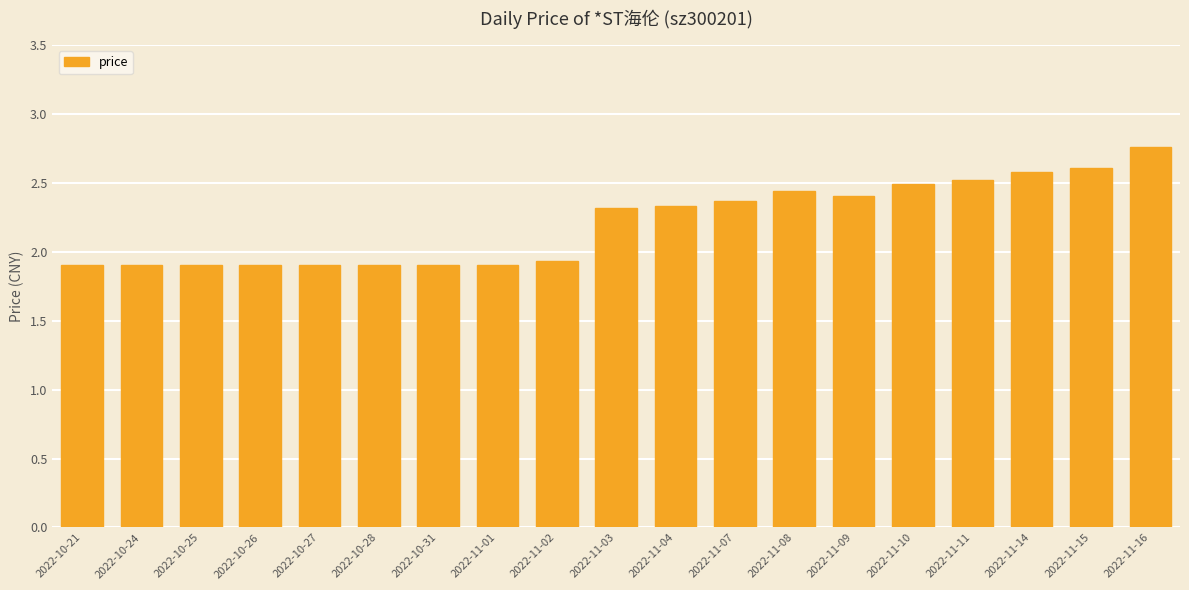

Which category has the highest value across all series?

2022-11-16